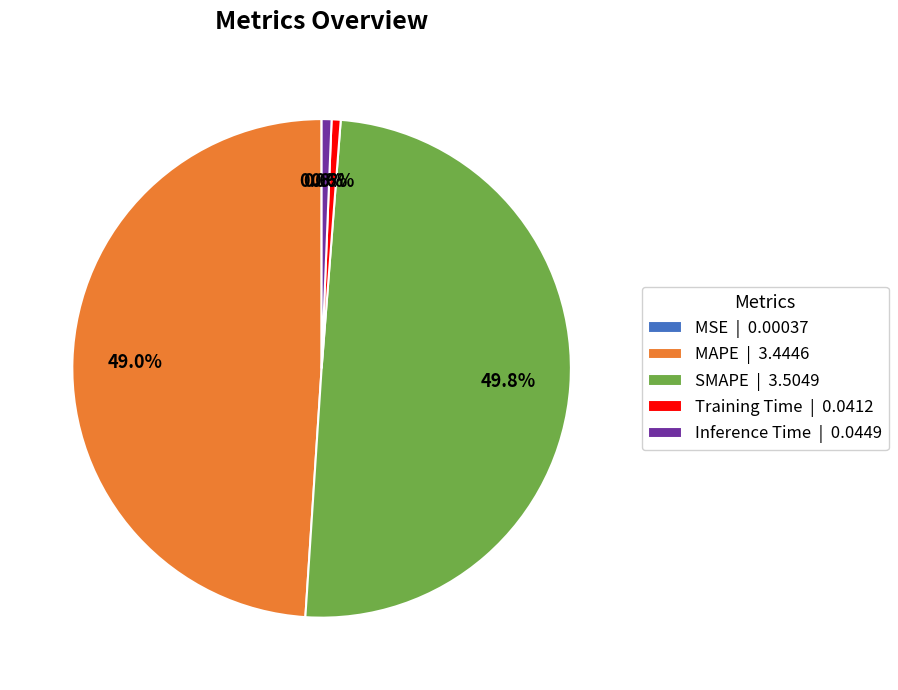

Do SMAPE | 3.5049 and Inference Time | 0.0449 together represent more than half of the pie?

Yes